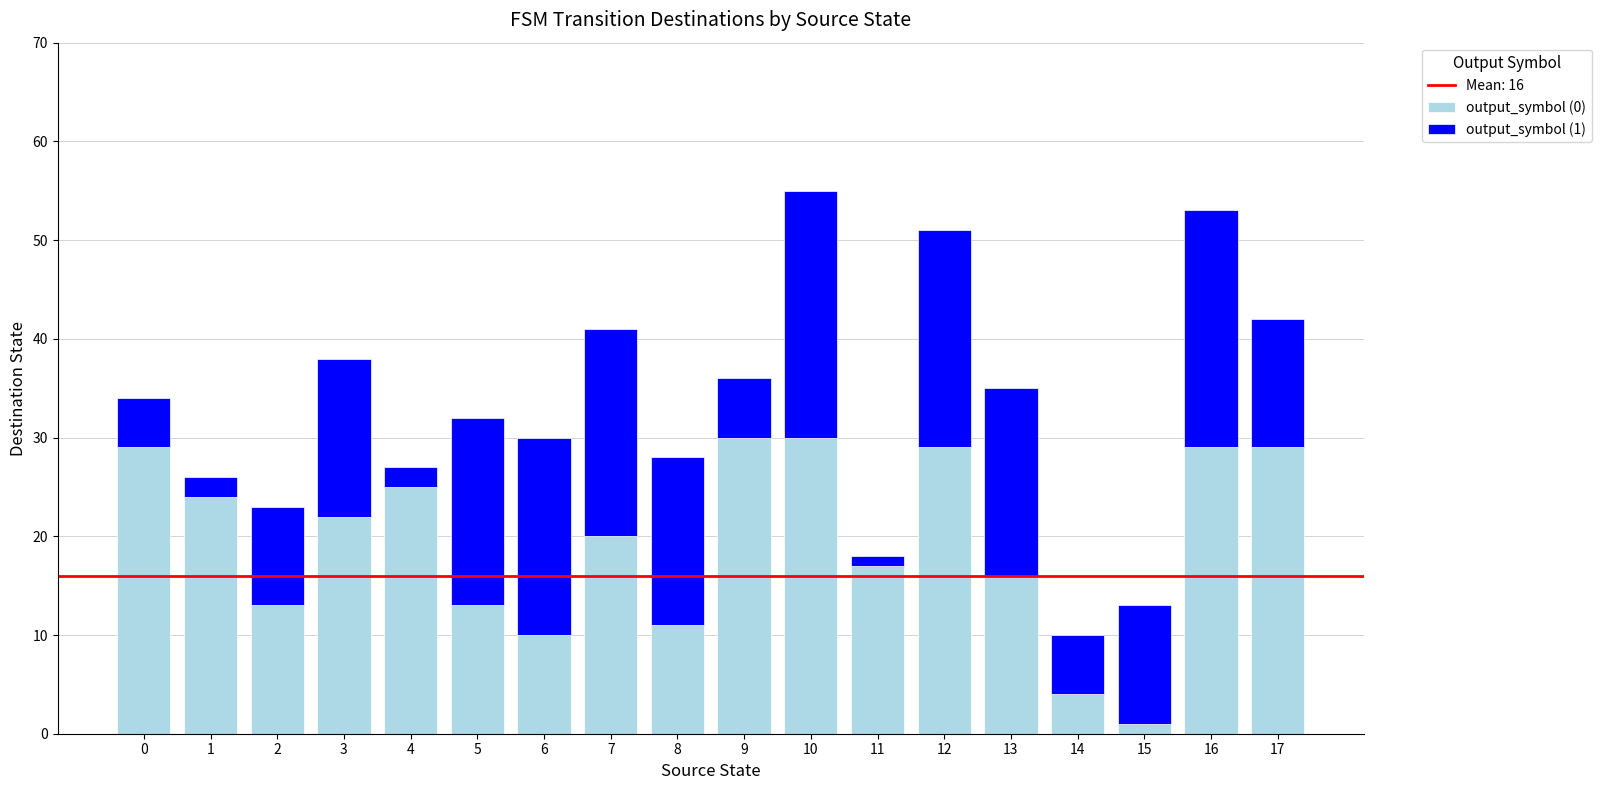

What is the difference between the maximum and minimum values in the output_symbol (0) series?

29